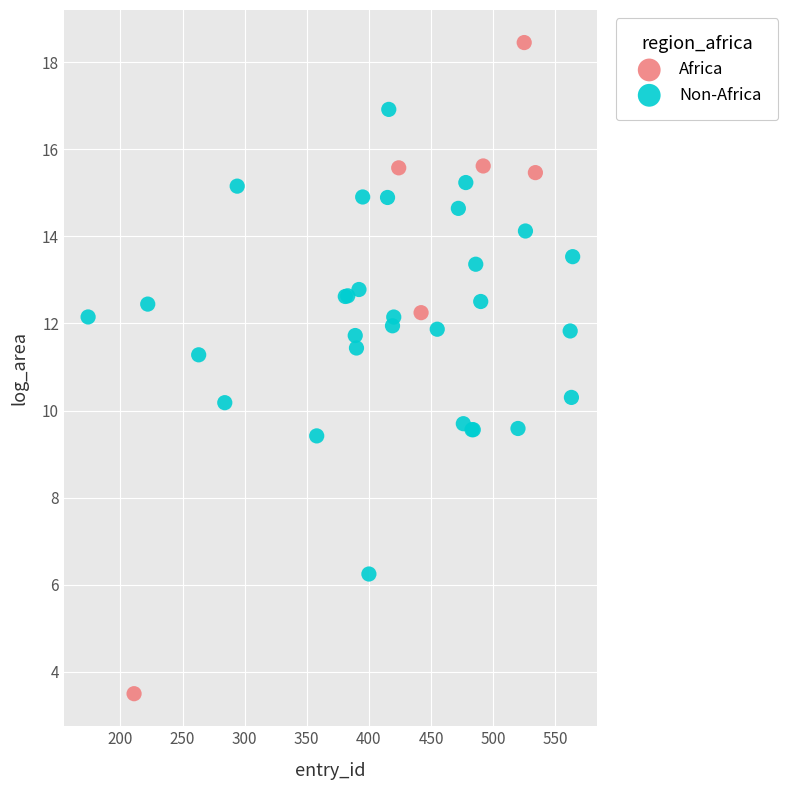

Which series contains the highest Y value?

Africa